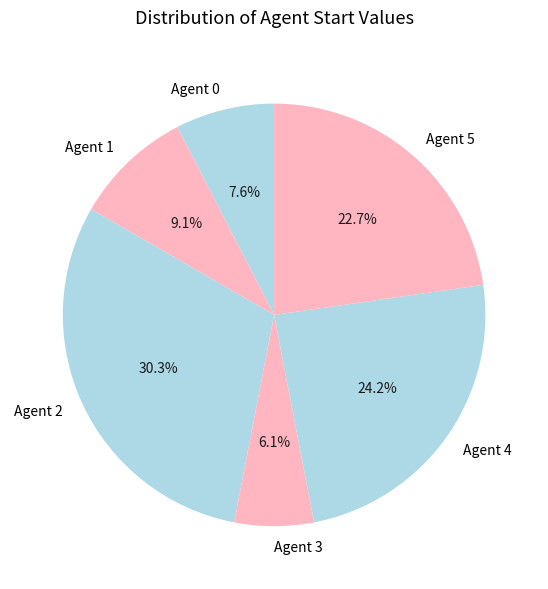

Combined, do Agent 2 and Agent 0 account for over 50%?

No